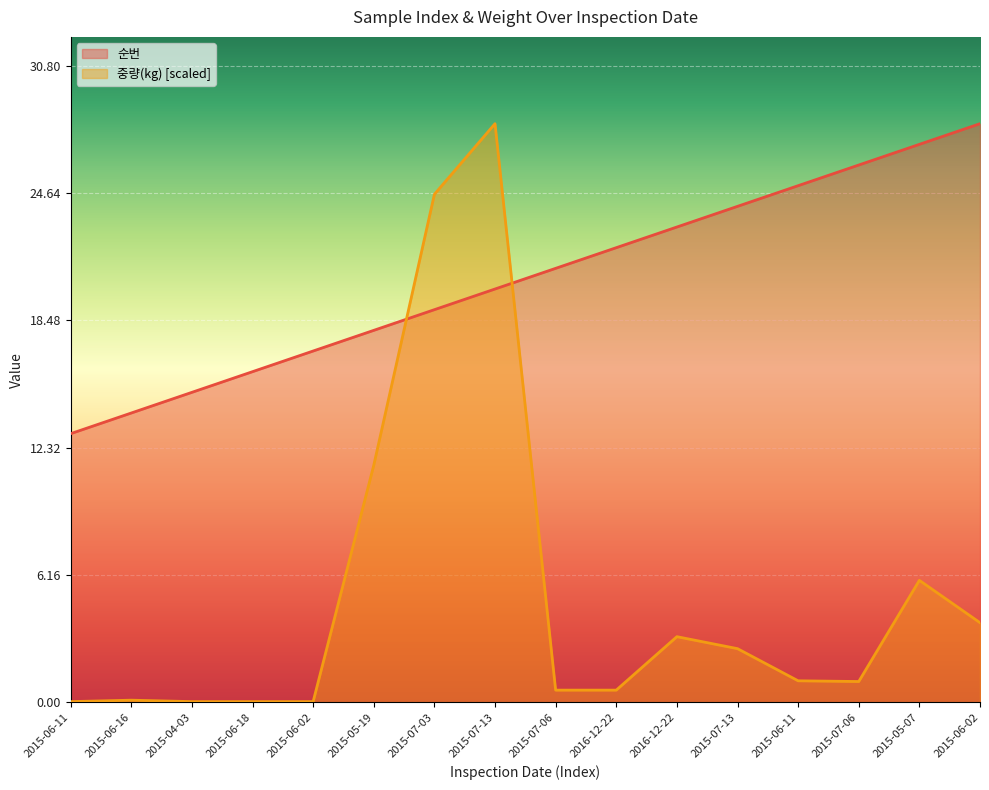

What is the greatest value displayed?

28.0